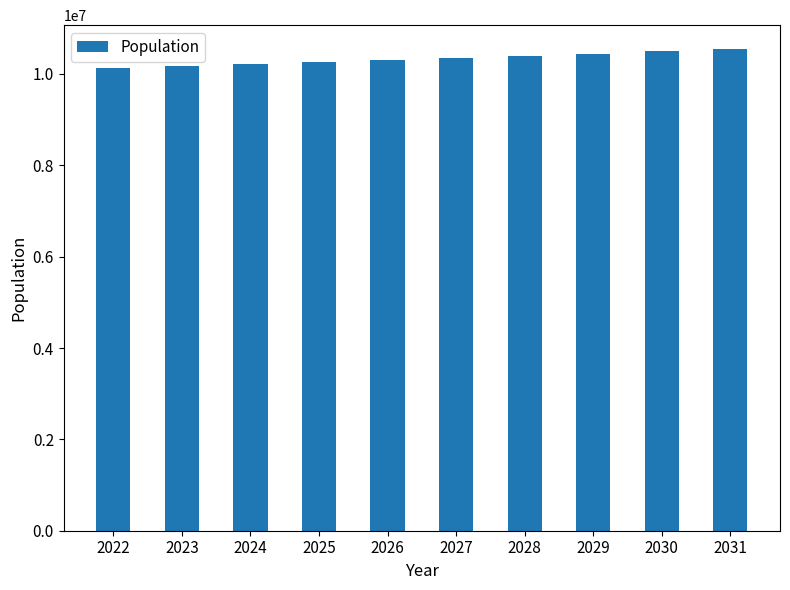

What is the value of the 1st bar from the left?

10118815